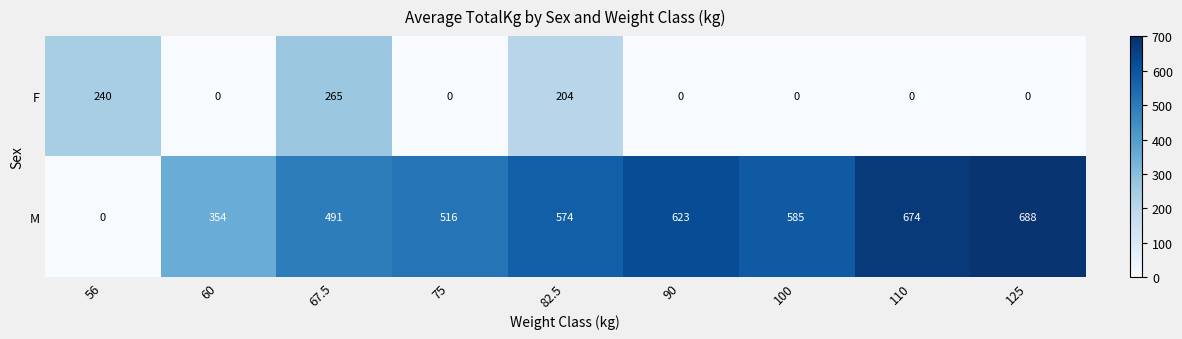

Which series changed the most between 67.5 and 75?

F